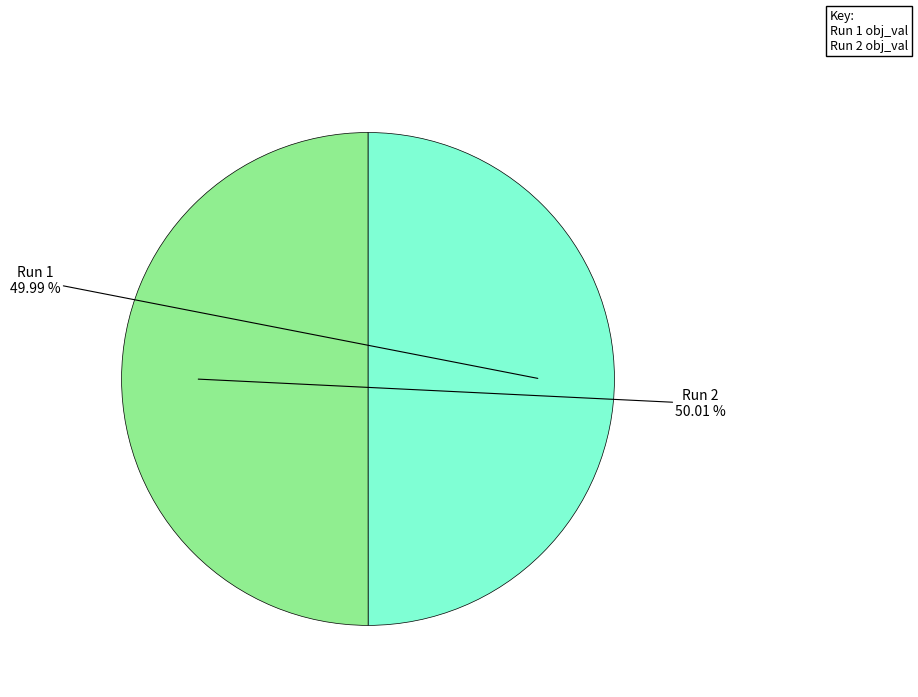

Is there a majority slice in this chart?

Yes